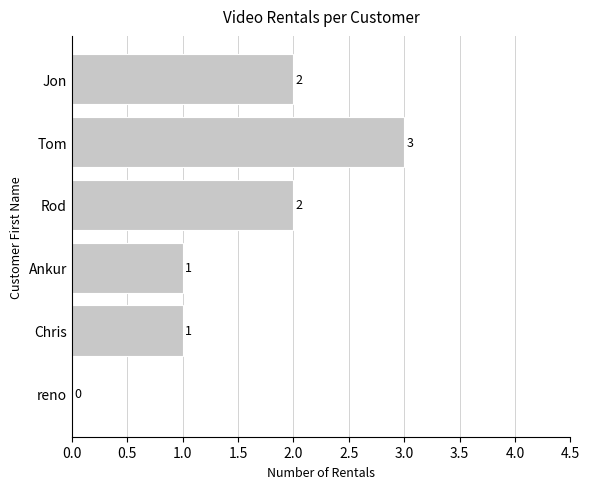

The chart shows a value of 2 at Chris. True or false?

False